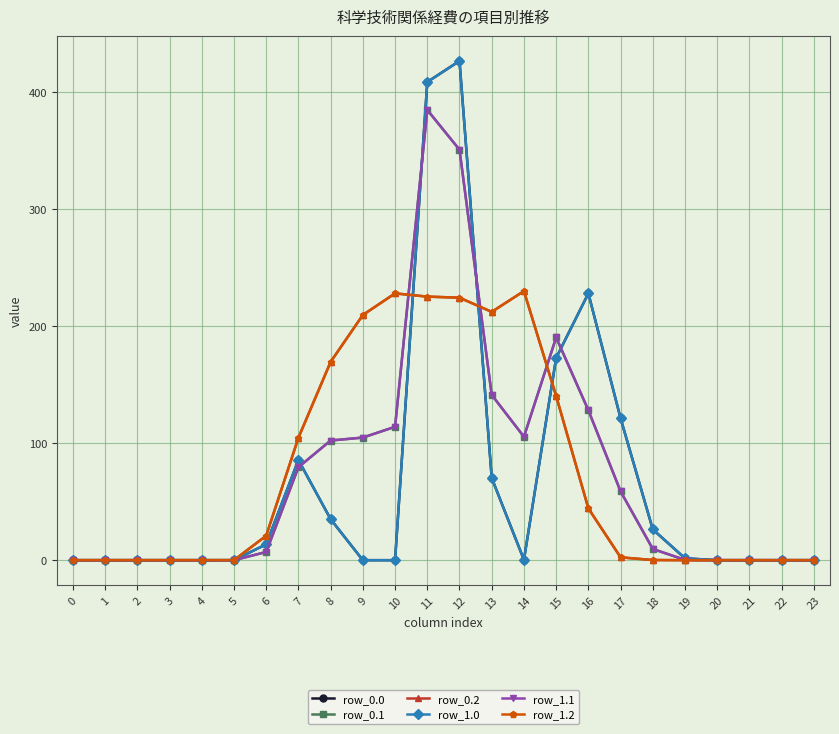

At which category is the sum across all series the highest?

11